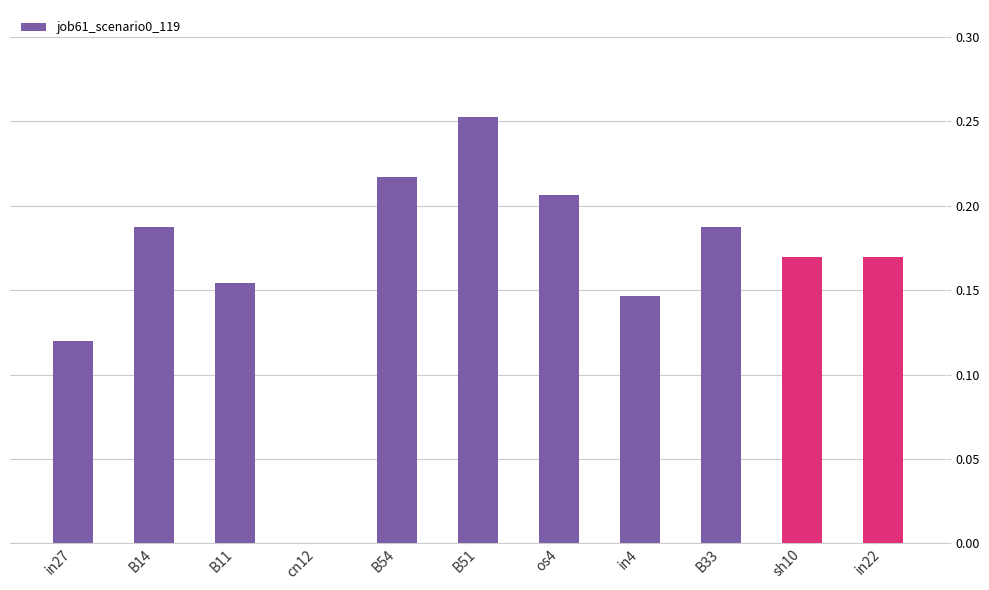

Between sh10 and B33, which is larger?

B33